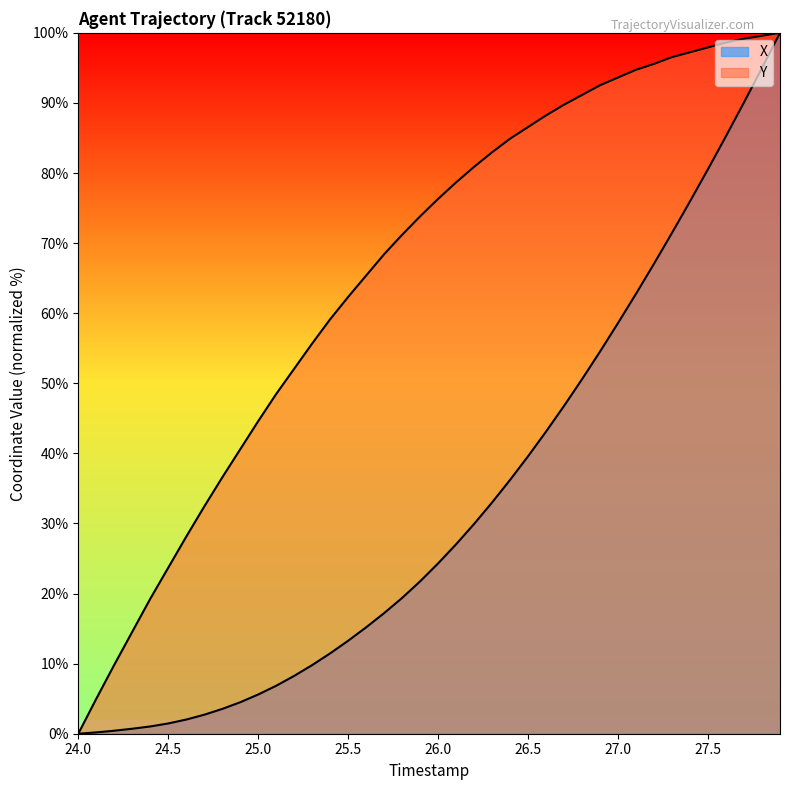

Reading left to right, extract all data points from this chart.

X: 24.0=0.0	24.1=0.2	24.2=0.4	24.3=0.7	24.4=1.0	24.5=1.5	24.6=2.0	24.7=2.7	24.8=3.5	24.9=4.5	25.0=5.6	25.1=6.8	25.2=8.3	25.3=9.8	25.4=11.5	25.5=13.3	25.6=15.2	25.7=17.2	25.8=19.4	25.9=21.7	26.0=24.3	26.1=27.0	26.2=29.9	26.3=33.0	26.4=36.2	26.5=39.6	26.6=43.1	26.7=46.8	26.8=50.6	26.9=54.5	27.0=58.6	27.1=62.8	27.2=67.1	27.3=71.5	27.4=76.0	27.5=80.6	27.6=85.3	27.7=90.1	27.8=95.0	27.9=100.0
Y: 24.0=0.0	24.1=5.0	24.2=9.8	24.3=14.5	24.4=19.3	24.5=23.7	24.6=28.1	24.7=32.4	24.8=36.6	24.9=40.6	25.0=44.6	25.1=48.5	25.2=52.1	25.3=55.7	25.4=59.1	25.5=62.3	25.6=65.4	25.7=68.4	25.8=71.2	25.9=73.8	26.0=76.3	26.1=78.7	26.2=80.9	26.3=83.0	26.4=84.9	26.5=86.6	26.6=88.2	26.7=89.8	26.8=91.1	26.9=92.5	27.0=93.6	27.1=94.7	27.2=95.6	27.3=96.5	27.4=97.2	27.5=97.9	27.6=98.6	27.7=99.2	27.8=99.6	27.9=100.0